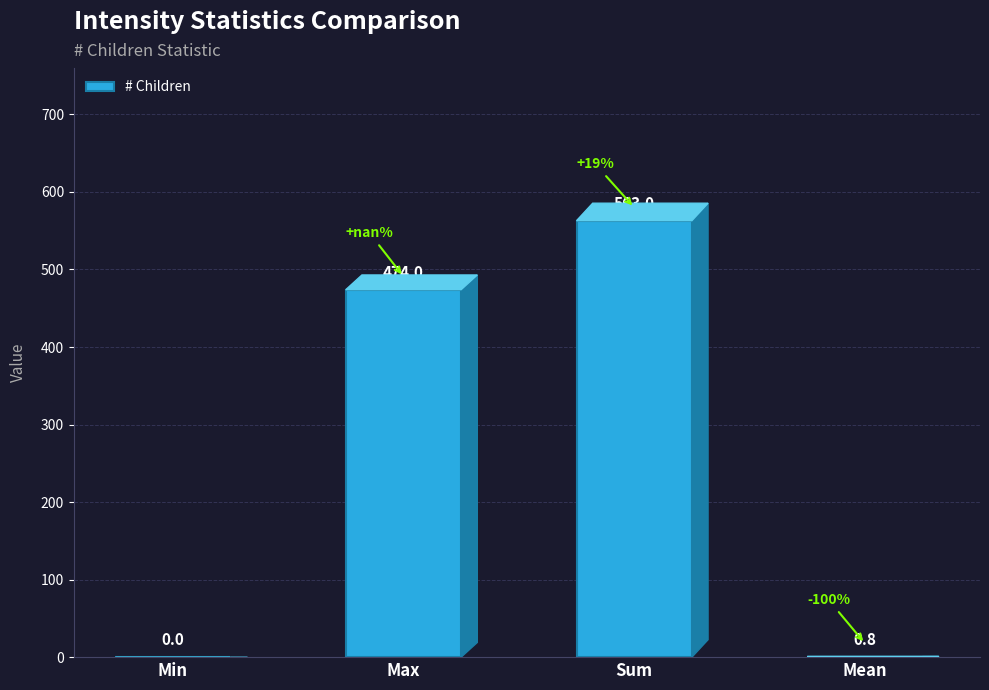

What value does the data have at Sum?

563.0